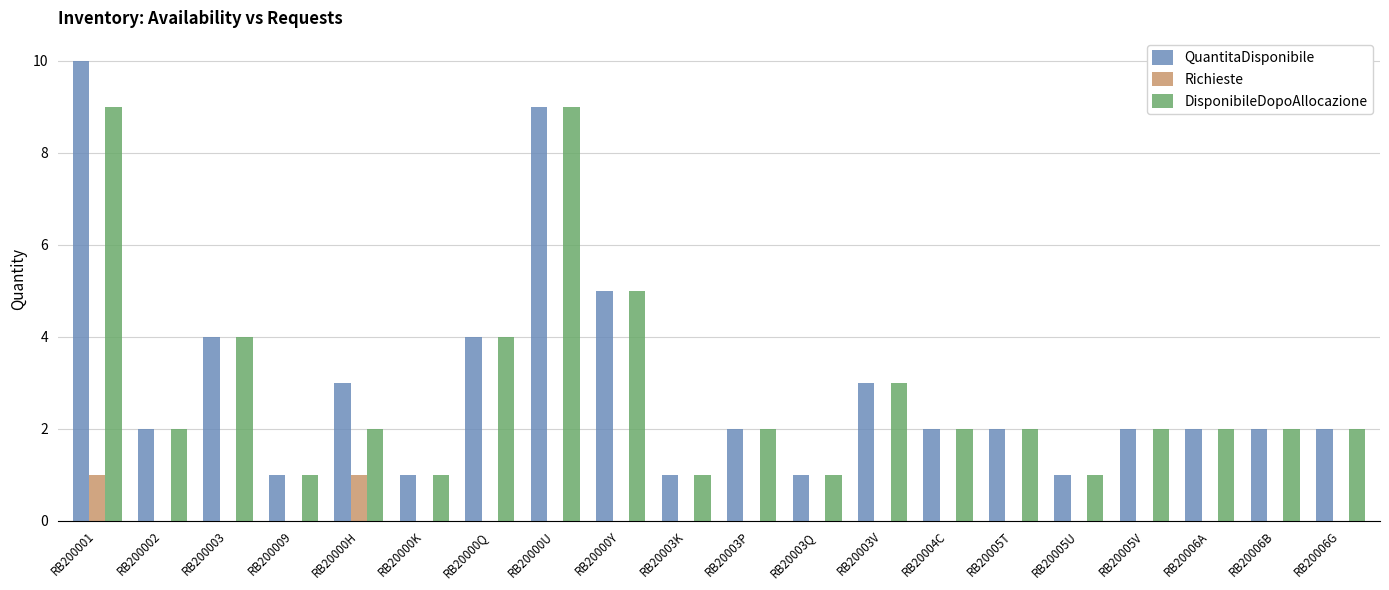

How many series are shown in this chart?

3